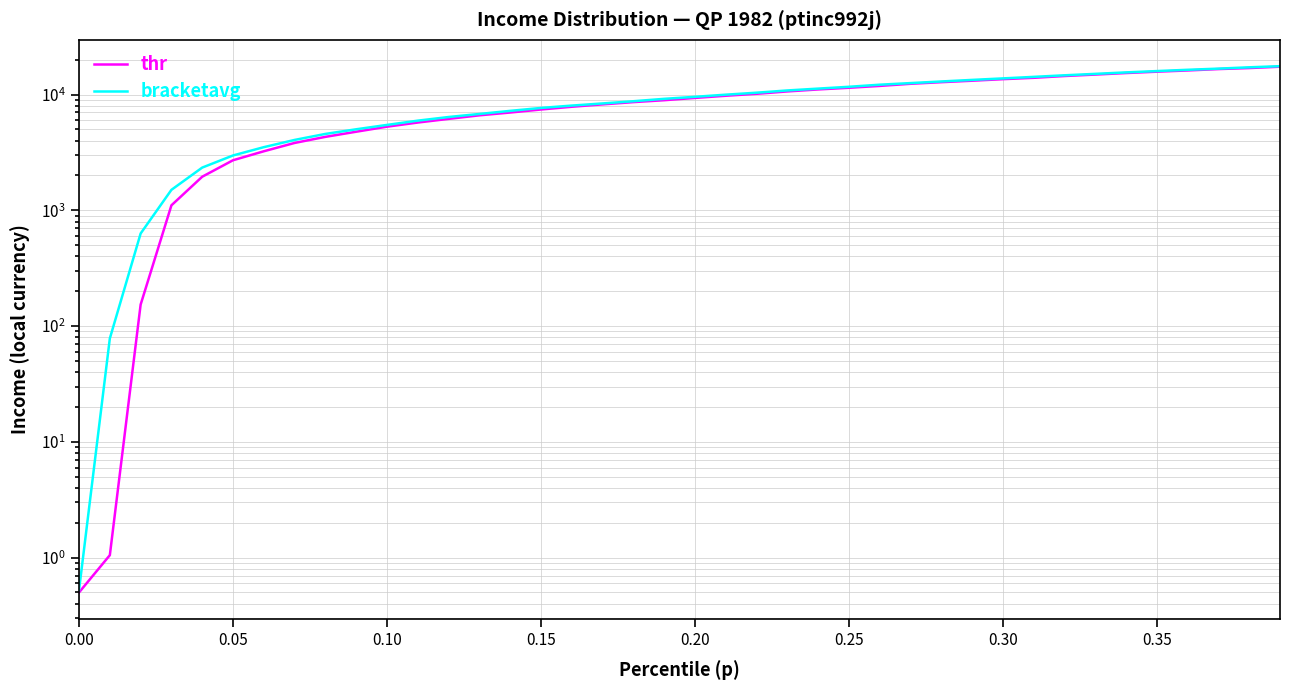

How many data points in thr are less than 9348?

20